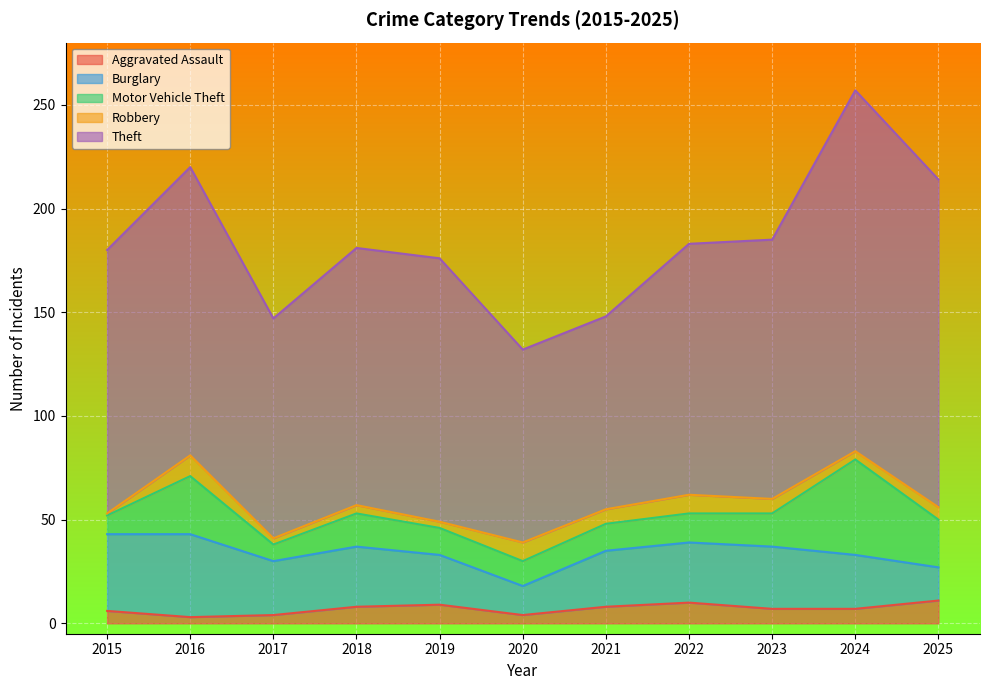

What is the value of the Motor Vehicle Theft point at the 6th from the left?

12